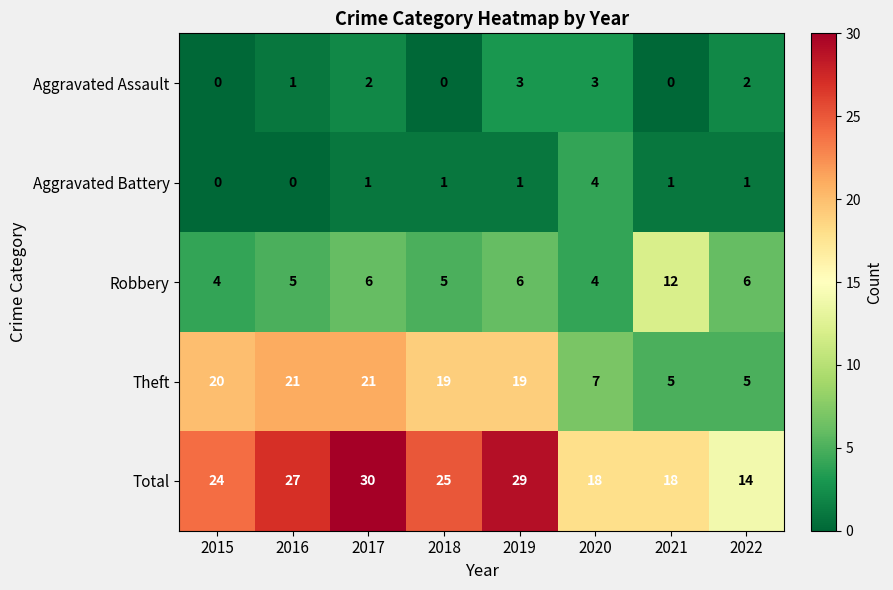

What is the spread (max minus min) of values at 2020?

15